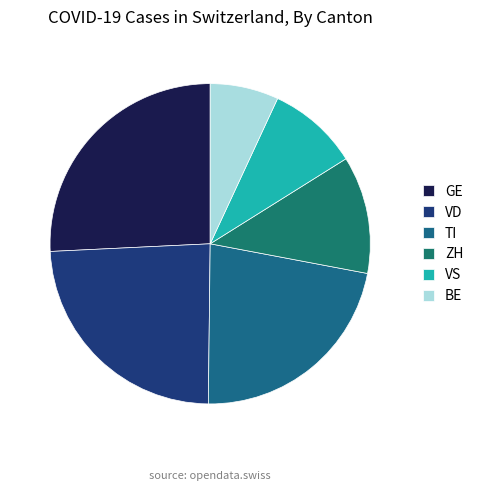

How many segments does this pie chart have?

6